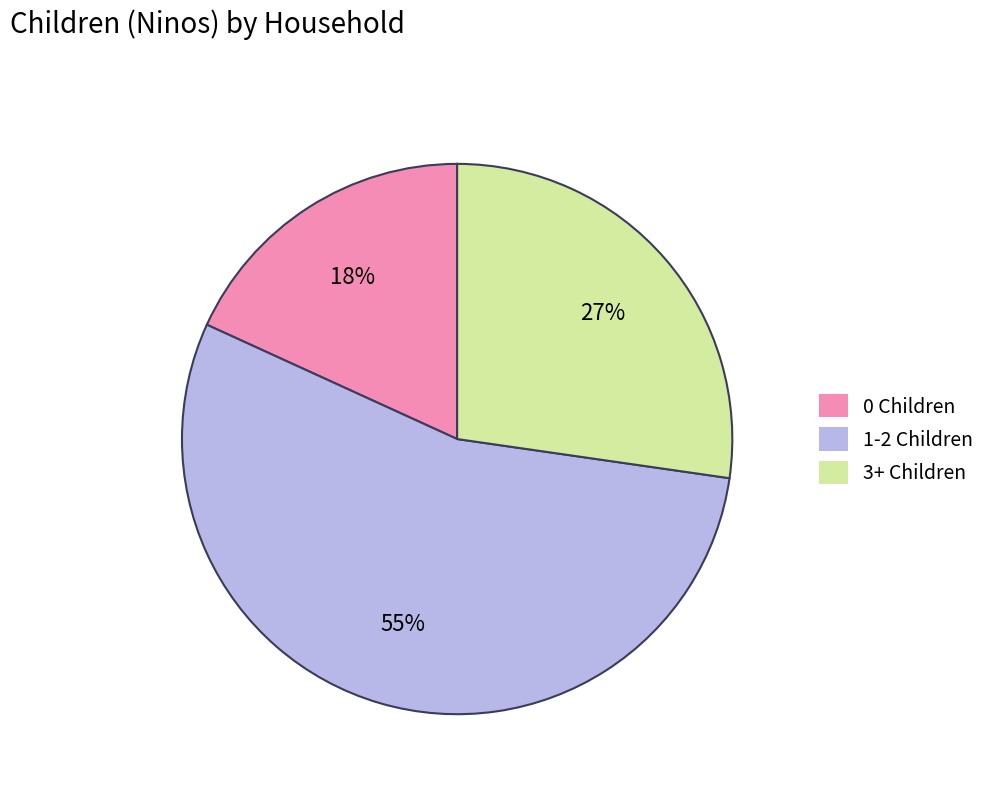

To the nearest percent, what is the average slice percentage?

33%